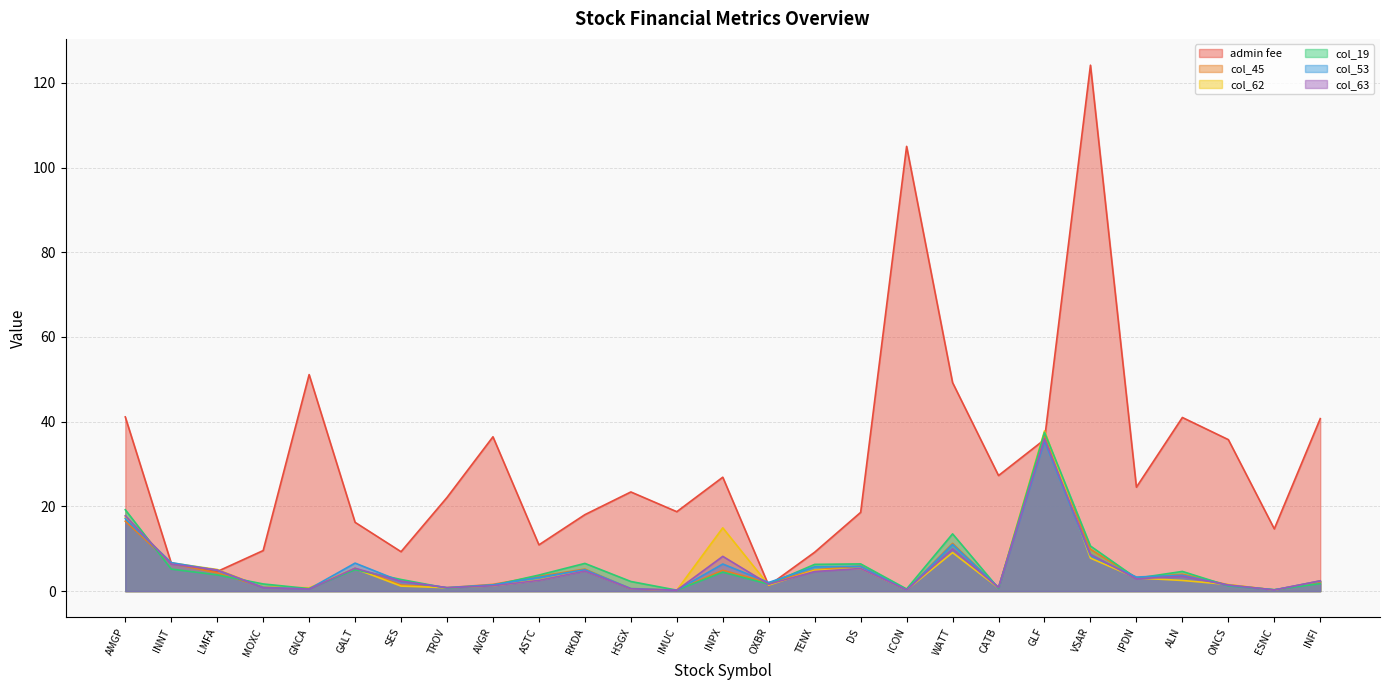

Is the value of admin fee at OXBR greater than the value of col_19 at ESNC?

Yes